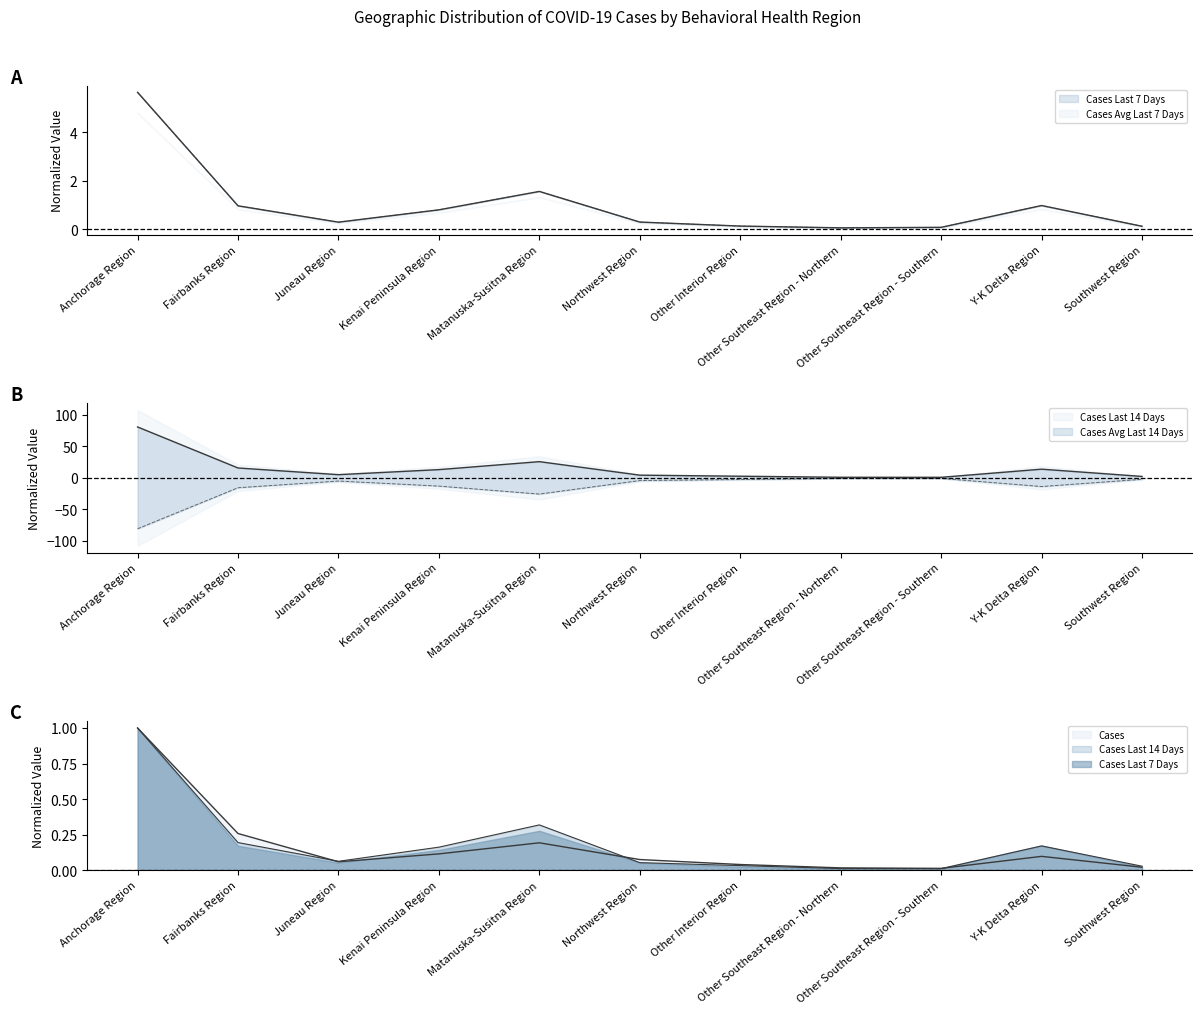

True or false: Cases Last 14 Days and Cases Last 7 Days cross at least once.

False